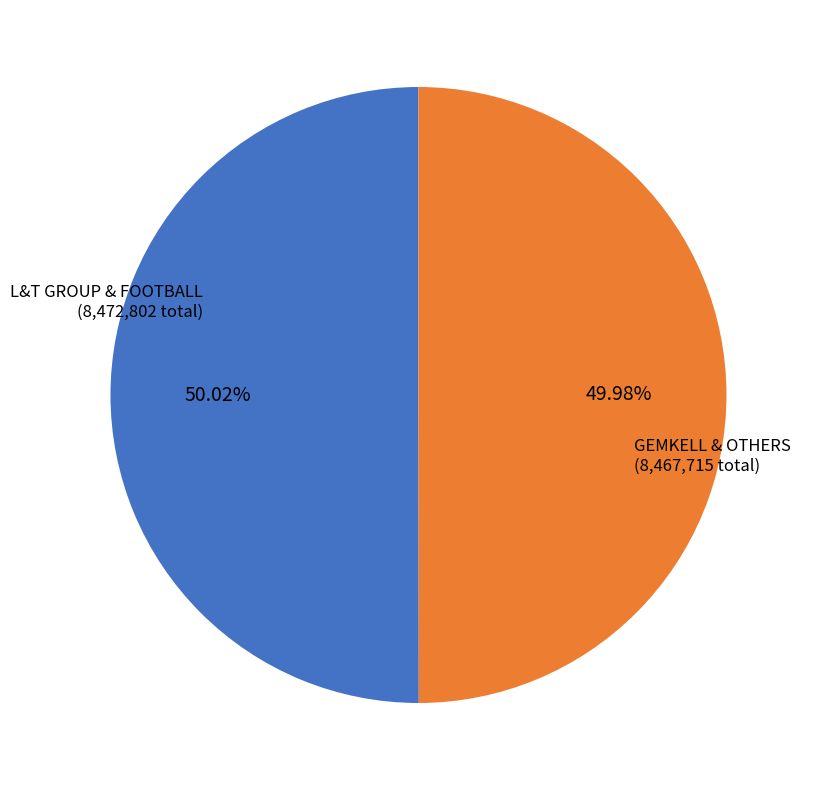

Is there any slice that represents more than half of the pie?

Yes